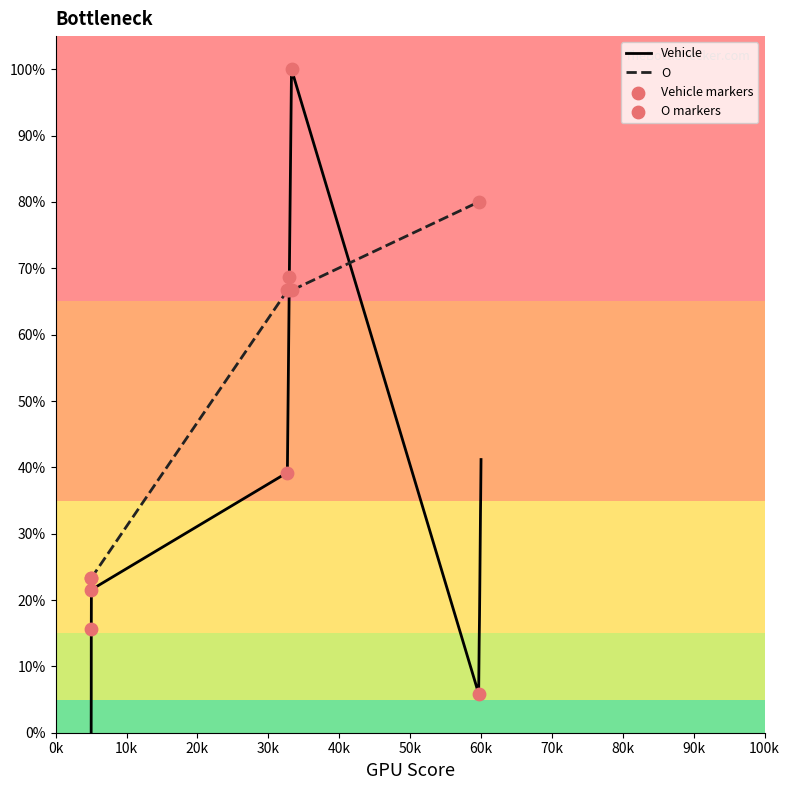

At how many categories does at least one series exceed 75?

8